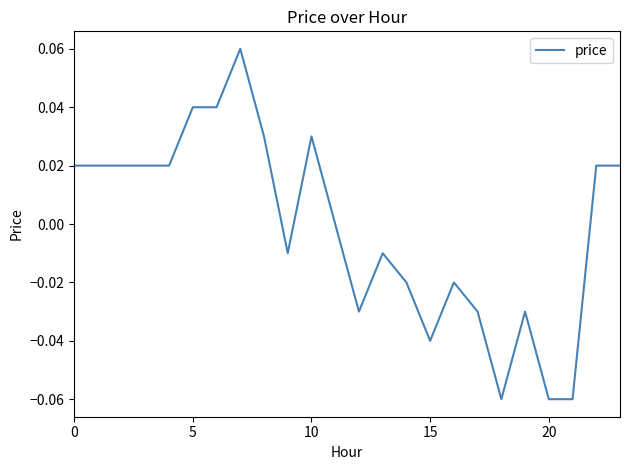

Which label corresponds to the largest value in the chart?

7